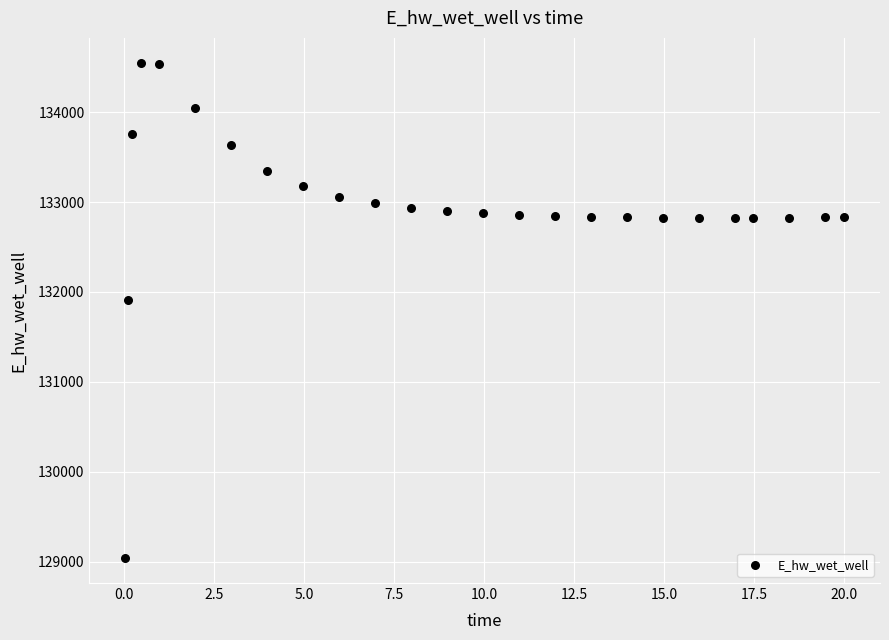

What Y value in the scatter plot is closest to 131794?

131914.4